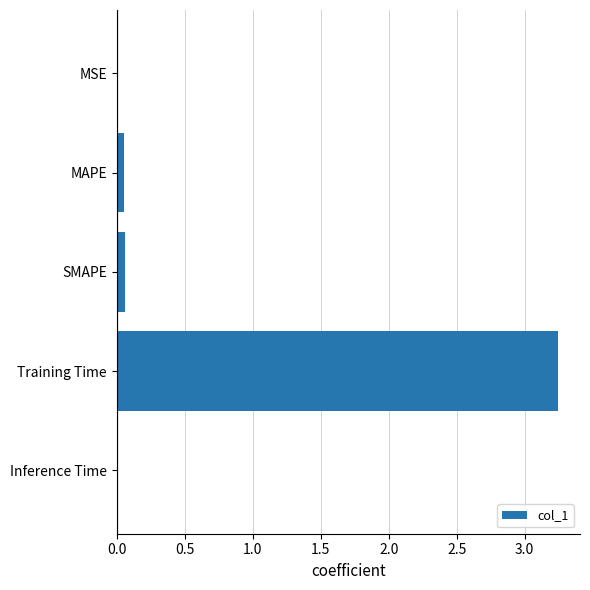

The value at Training Time is 1.5. True or false?

False